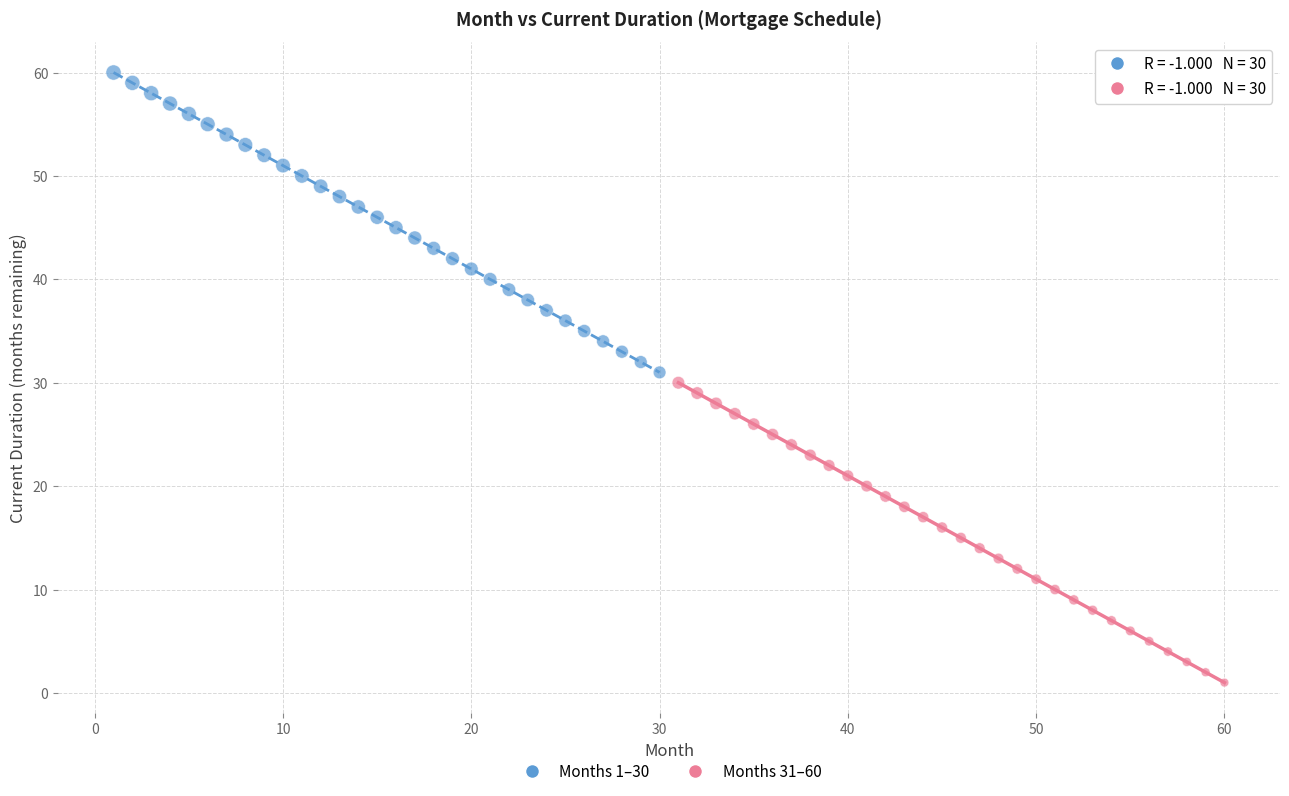

Which series reaches the maximum Y coordinate?

Months 1–30